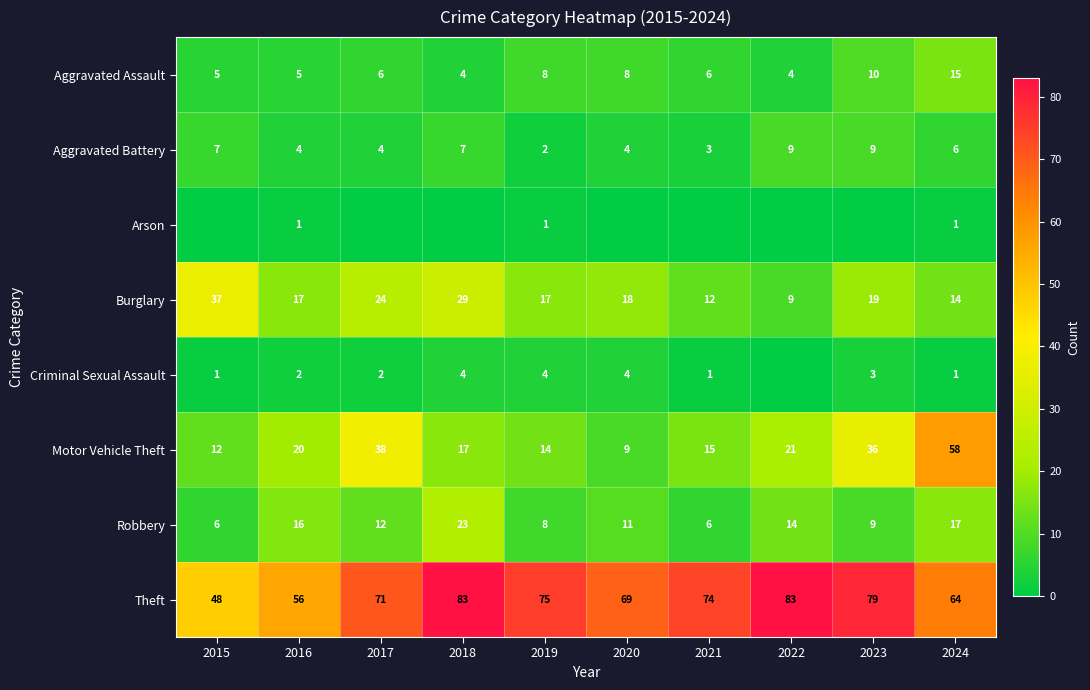

The value of Criminal Sexual Assault at 2017 is 2. True or false?

True